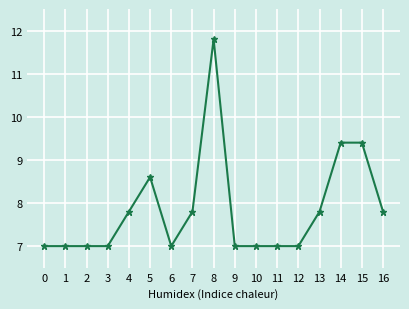

Reading left to right, what are all the values shown in this chart?

0=7.0	1=7.0	2=7.0	3=7.0	4=7.8	5=8.6	6=7.0	7=7.8	8=11.8	9=7.0	10=7.0	11=7.0	12=7.0	13=7.8	14=9.4	15=9.4	16=7.8